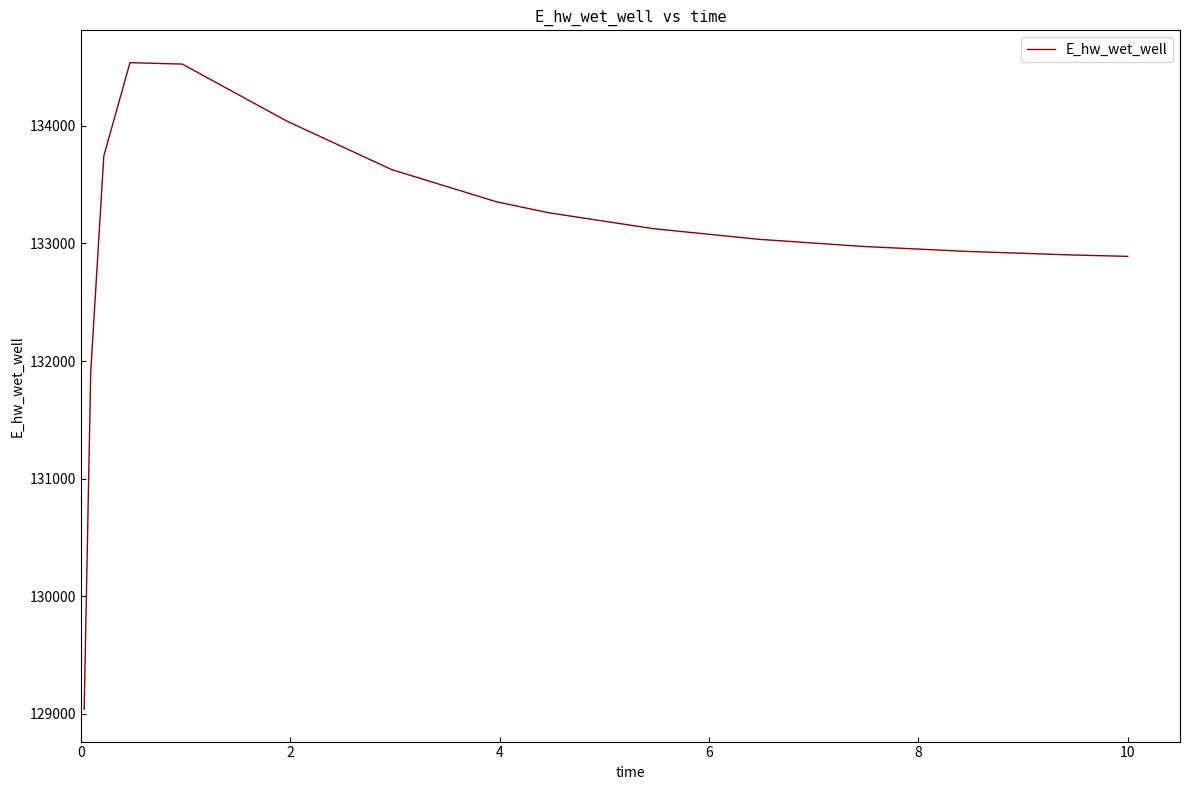

What is the sum of all values?

1995902.1